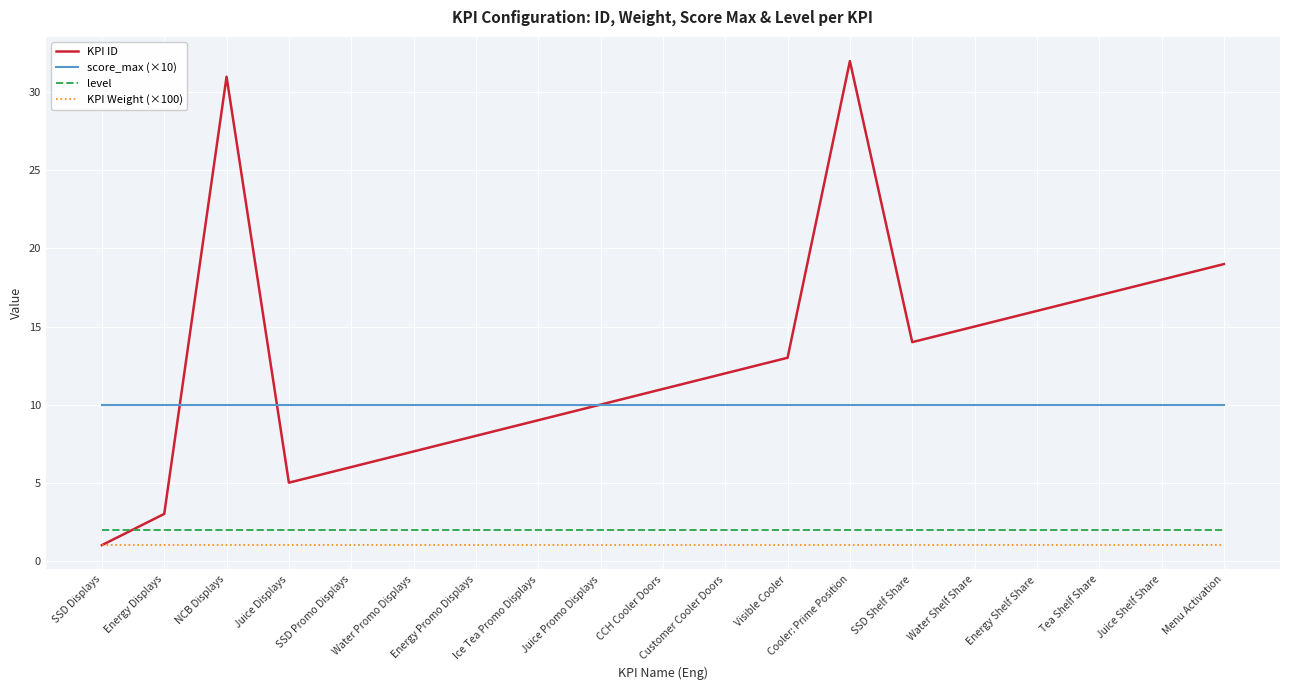

Reading right to left, list all the values displayed in this chart.

KPI ID: Menu Activation=19	Juice Shelf Share=18	Tea Shelf Share=17	Energy Shelf Share=16	Water Shelf Share=15	SSD Shelf Share=14	Cooler: Prime Position=32	Visible Cooler=13	Customer Cooler Doors=12	CCH Cooler Doors=11	Juice Promo Displays=10	Ice Tea Promo Displays=9	Energy Promo Displays=8	Water Promo Displays=7	SSD Promo Displays=6	Juice Displays=5	NCB Displays=31	Energy Displays=3	SSD Displays=1
score_max (×10): Menu Activation=10	Juice Shelf Share=10	Tea Shelf Share=10	Energy Shelf Share=10	Water Shelf Share=10	SSD Shelf Share=10	Cooler: Prime Position=10	Visible Cooler=10	Customer Cooler Doors=10	CCH Cooler Doors=10	Juice Promo Displays=10	Ice Tea Promo Displays=10	Energy Promo Displays=10	Water Promo Displays=10	SSD Promo Displays=10	Juice Displays=10	NCB Displays=10	Energy Displays=10	SSD Displays=10
level: Menu Activation=2	Juice Shelf Share=2	Tea Shelf Share=2	Energy Shelf Share=2	Water Shelf Share=2	SSD Shelf Share=2	Cooler: Prime Position=2	Visible Cooler=2	Customer Cooler Doors=2	CCH Cooler Doors=2	Juice Promo Displays=2	Ice Tea Promo Displays=2	Energy Promo Displays=2	Water Promo Displays=2	SSD Promo Displays=2	Juice Displays=2	NCB Displays=2	Energy Displays=2	SSD Displays=2
KPI Weight (×100): Menu Activation=1	Juice Shelf Share=1	Tea Shelf Share=1	Energy Shelf Share=1	Water Shelf Share=1	SSD Shelf Share=1	Cooler: Prime Position=1	Visible Cooler=1	Customer Cooler Doors=1	CCH Cooler Doors=1	Juice Promo Displays=1	Ice Tea Promo Displays=1	Energy Promo Displays=1	Water Promo Displays=1	SSD Promo Displays=1	Juice Displays=1	NCB Displays=1	Energy Displays=1	SSD Displays=1